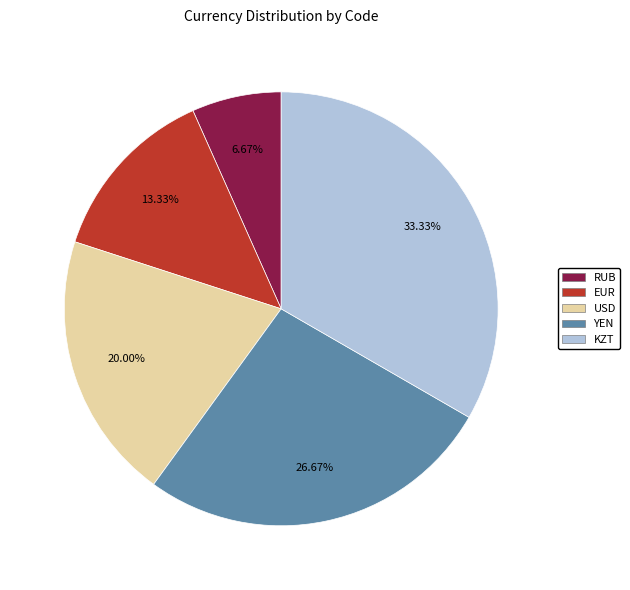

The KZT slice represents 39% of the pie. True or false?

False